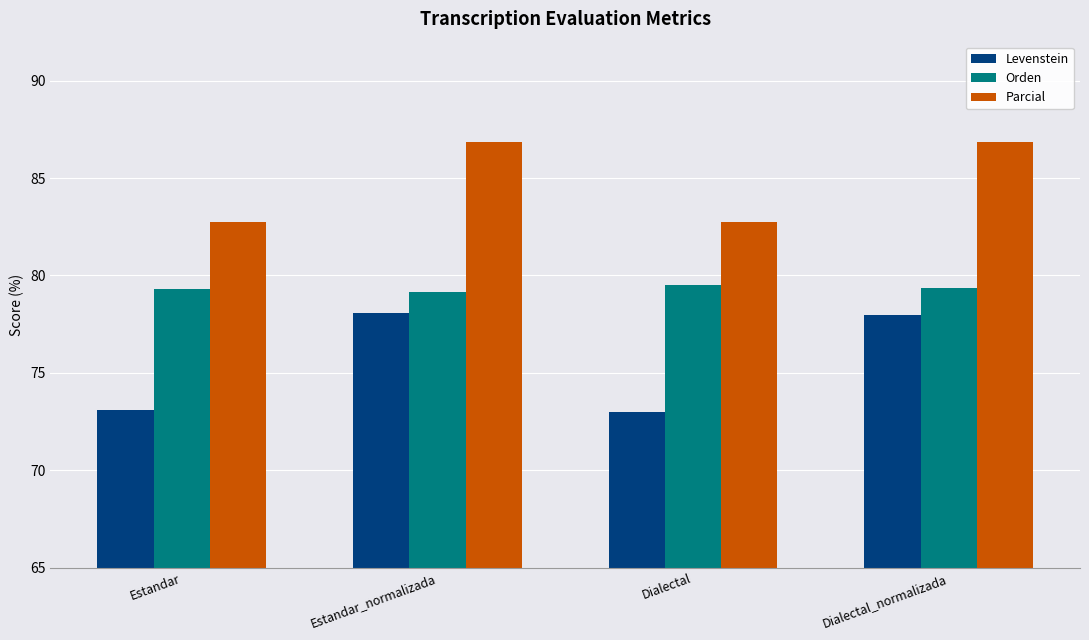

What is the value of the Orden bar at the 1st from the left?

79.3